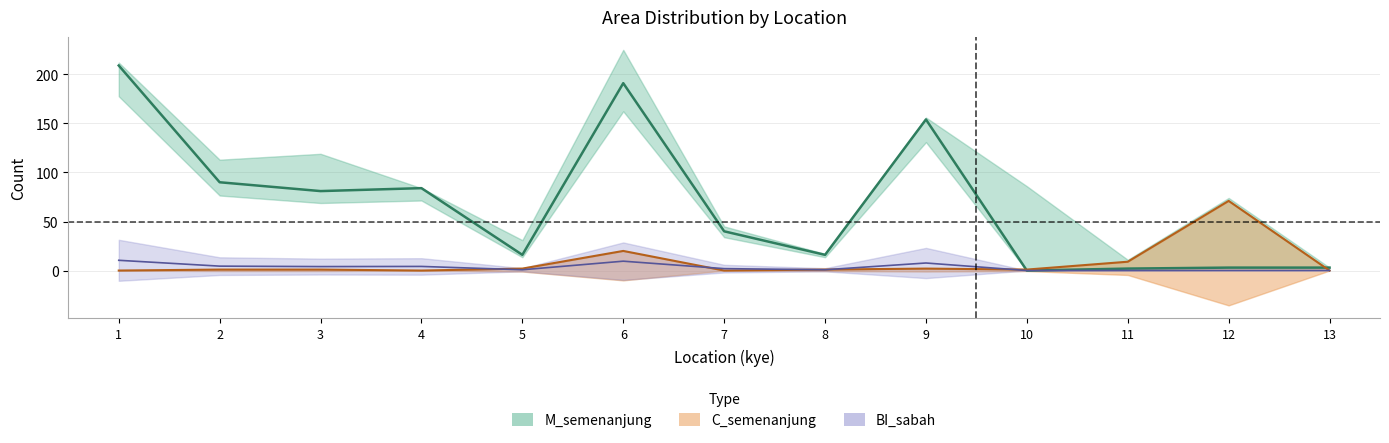

In BI_sabah, how many points are lower than both neighbors (excluding endpoints)?

4